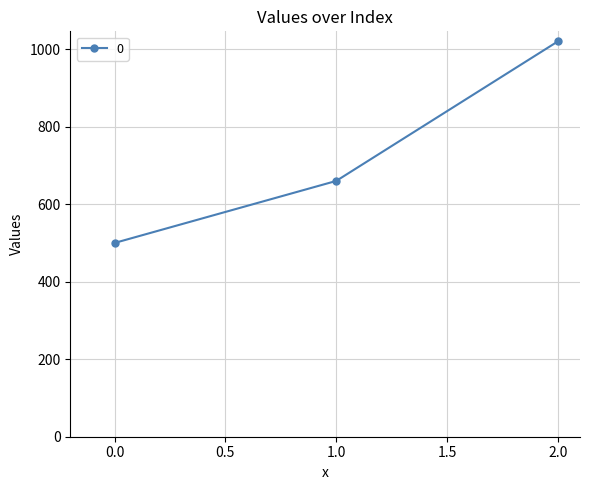

What is the change in value from 0.0 to 2.0?

+520